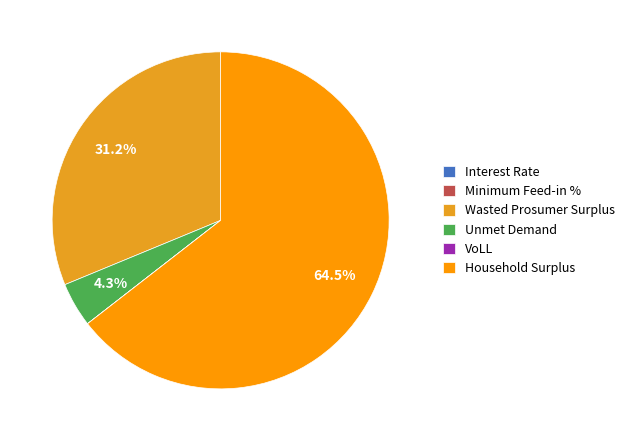

Is there any slice that represents more than half of the pie?

Yes